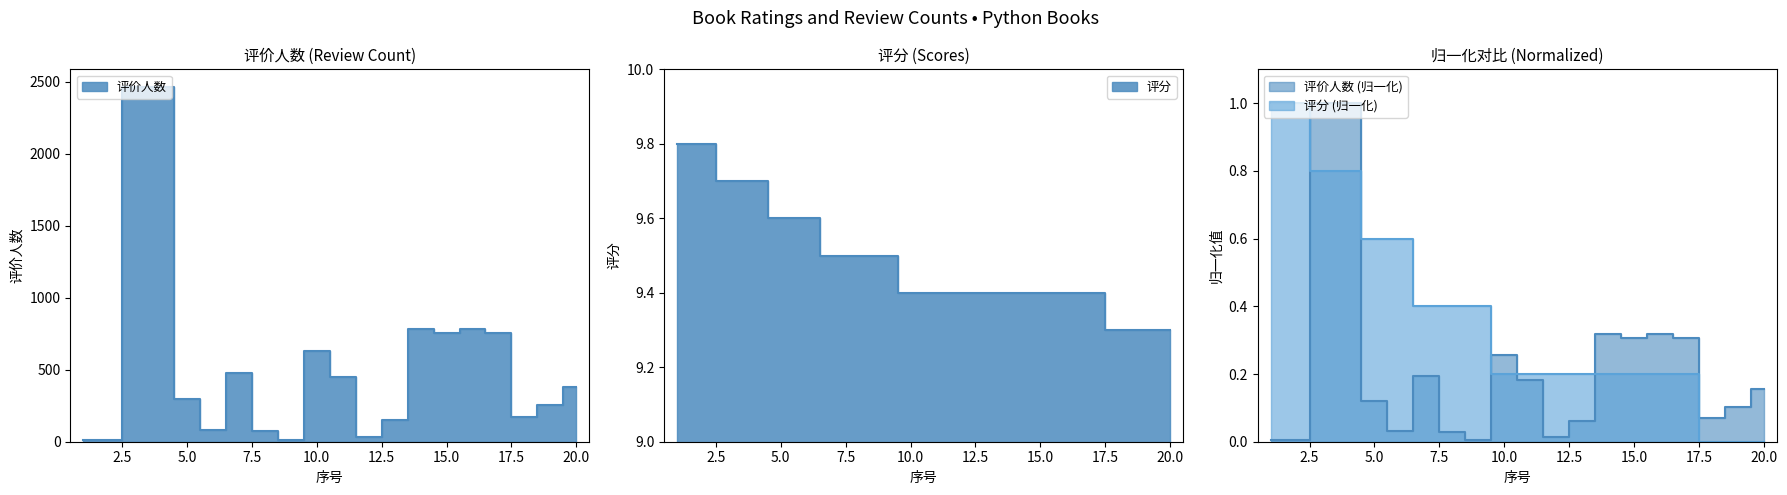

Does the chart display data point markers on the line(s)?

No